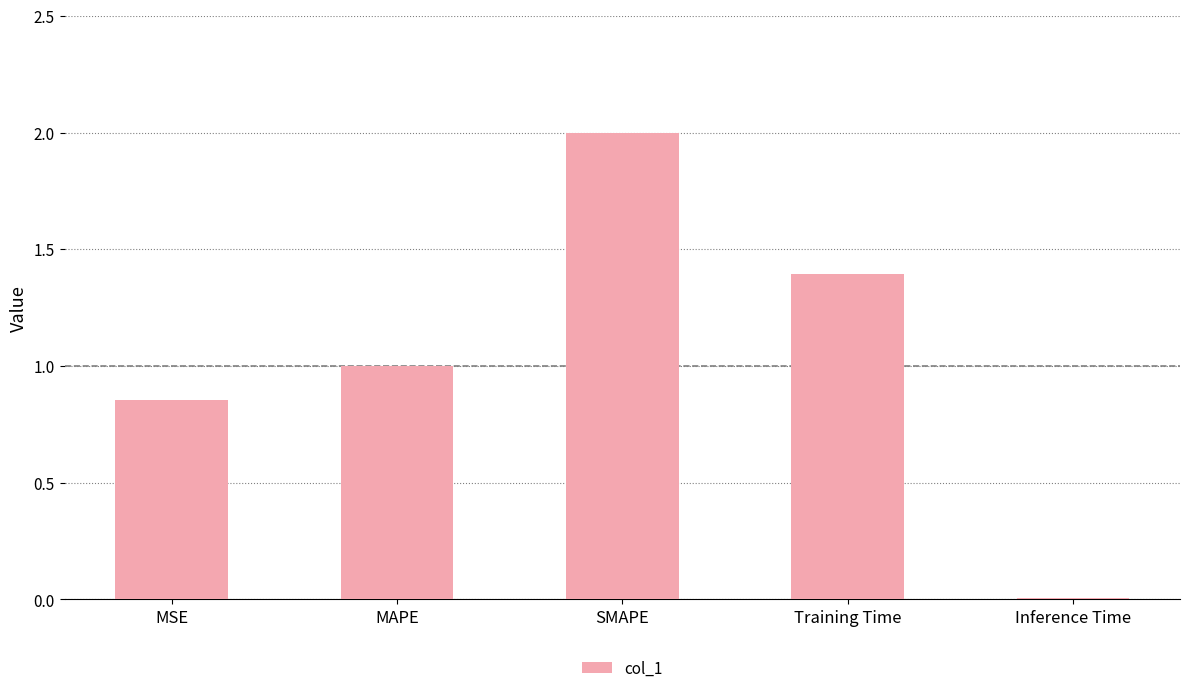

What is the change in value from MSE to Training Time?

+0.5